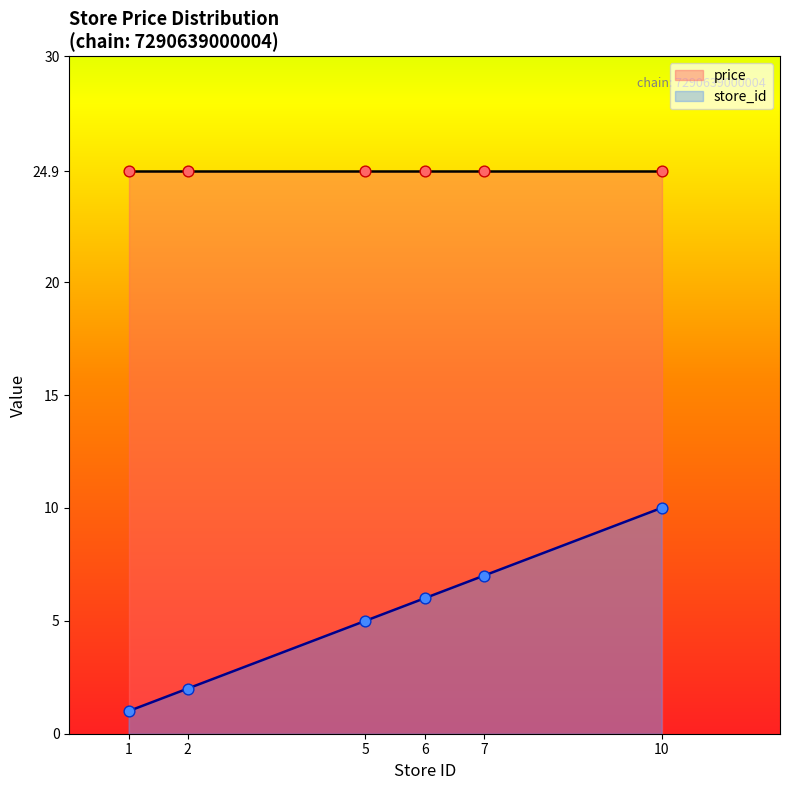

Which has a higher value, 1 or 6?

6